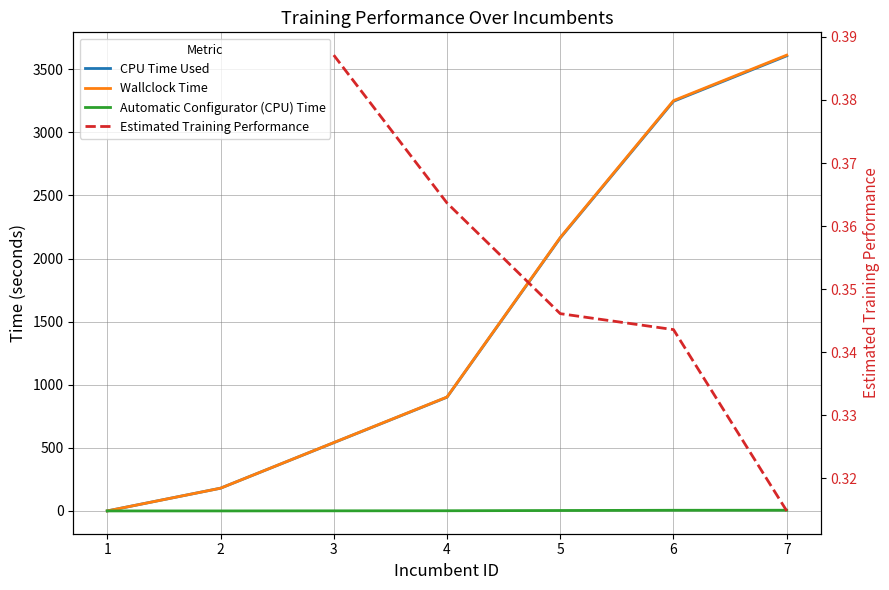

Which series ends up on top after the final intersection of Automatic Configurator (CPU) Time and CPU Time Used?

CPU Time Used